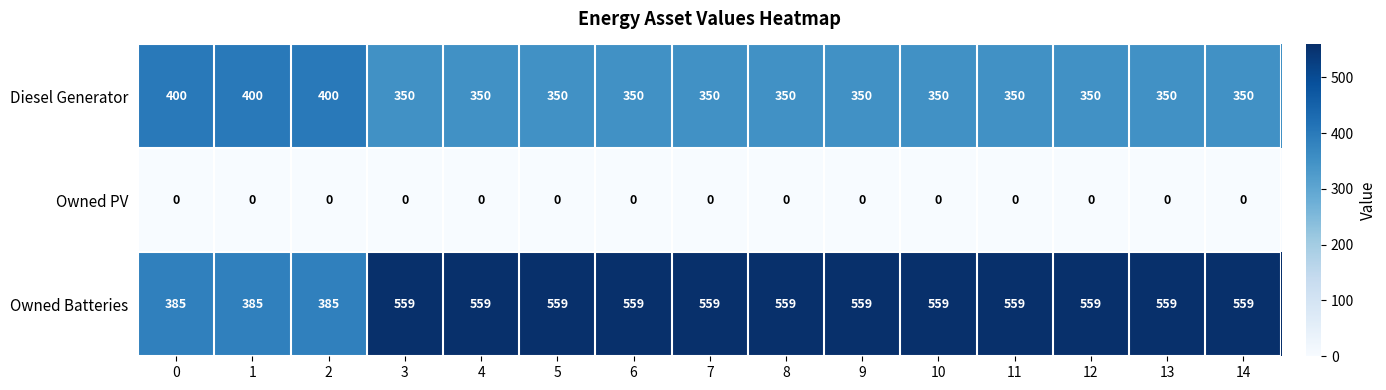

Which series has the widest spread of values?

Owned Batteries